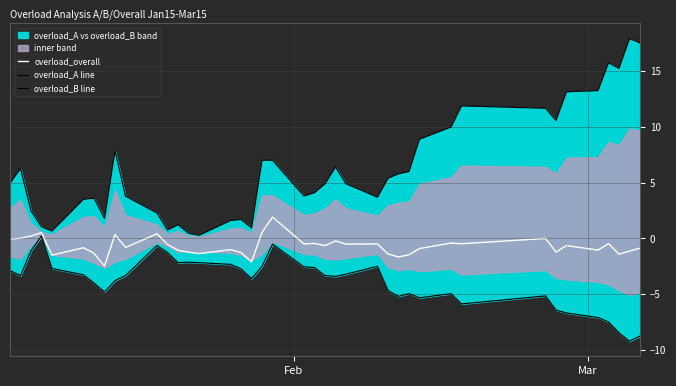

What is the lowest value of the overload_A line series?

0.3